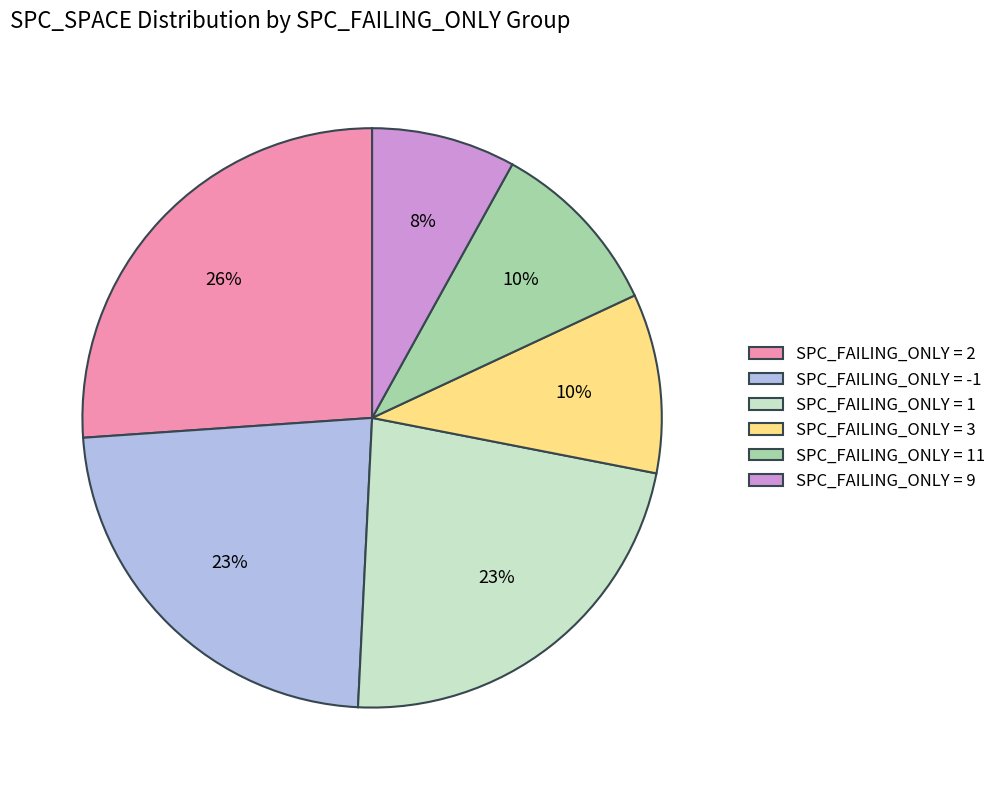

The SPC_FAILING_ONLY = 11 slice represents 10% of the pie. True or false?

True